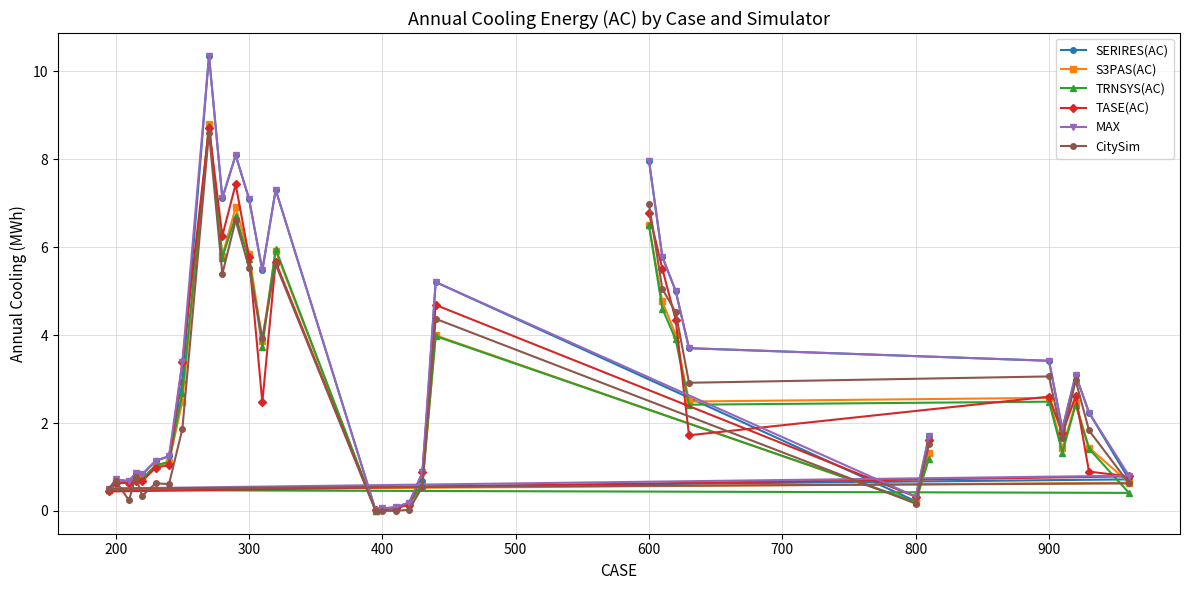

What is the highest value of the TRNSYS(AC) series?

8.8